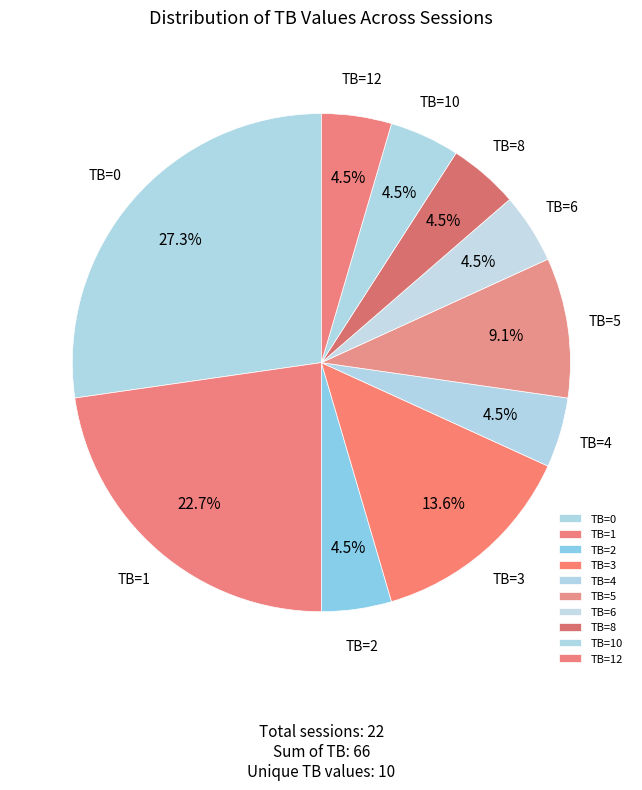

Combined, do TB=4 and TB=12 account for over 50%?

No